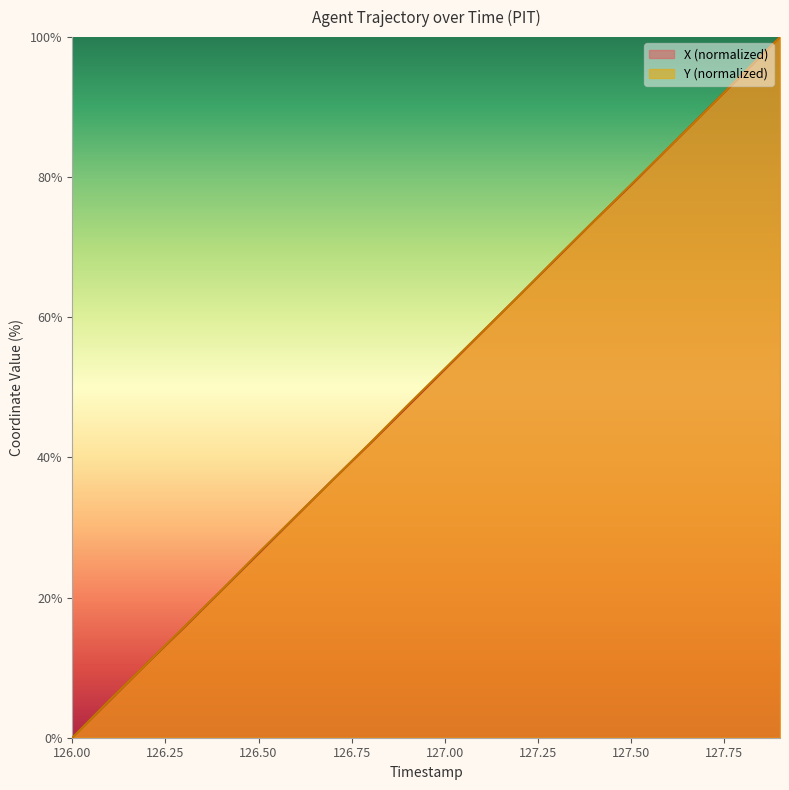

How many lines are shown in the chart?

2